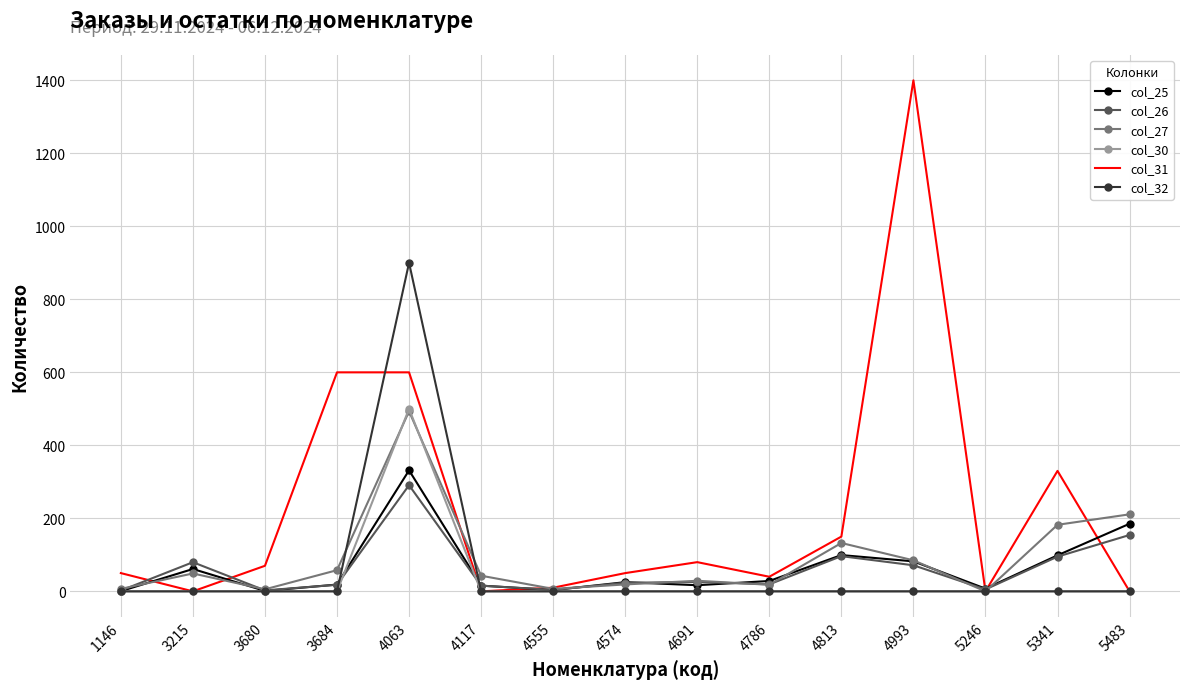

At which category is the sum across all series the highest?

4063